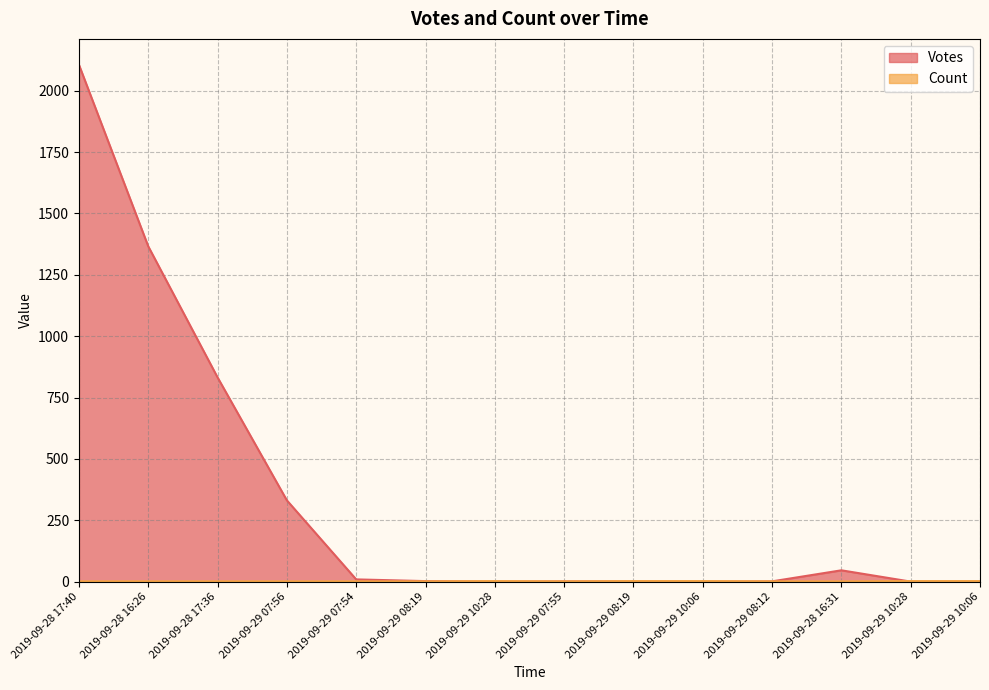

Reading right to left, list all the values displayed in this chart.

Votes: 0	0	46	1	0	1	1	0	2	9	331	832	1366	2106
Count: 2	2	1	1	2	2	1	2	1	1	1	1	1	1